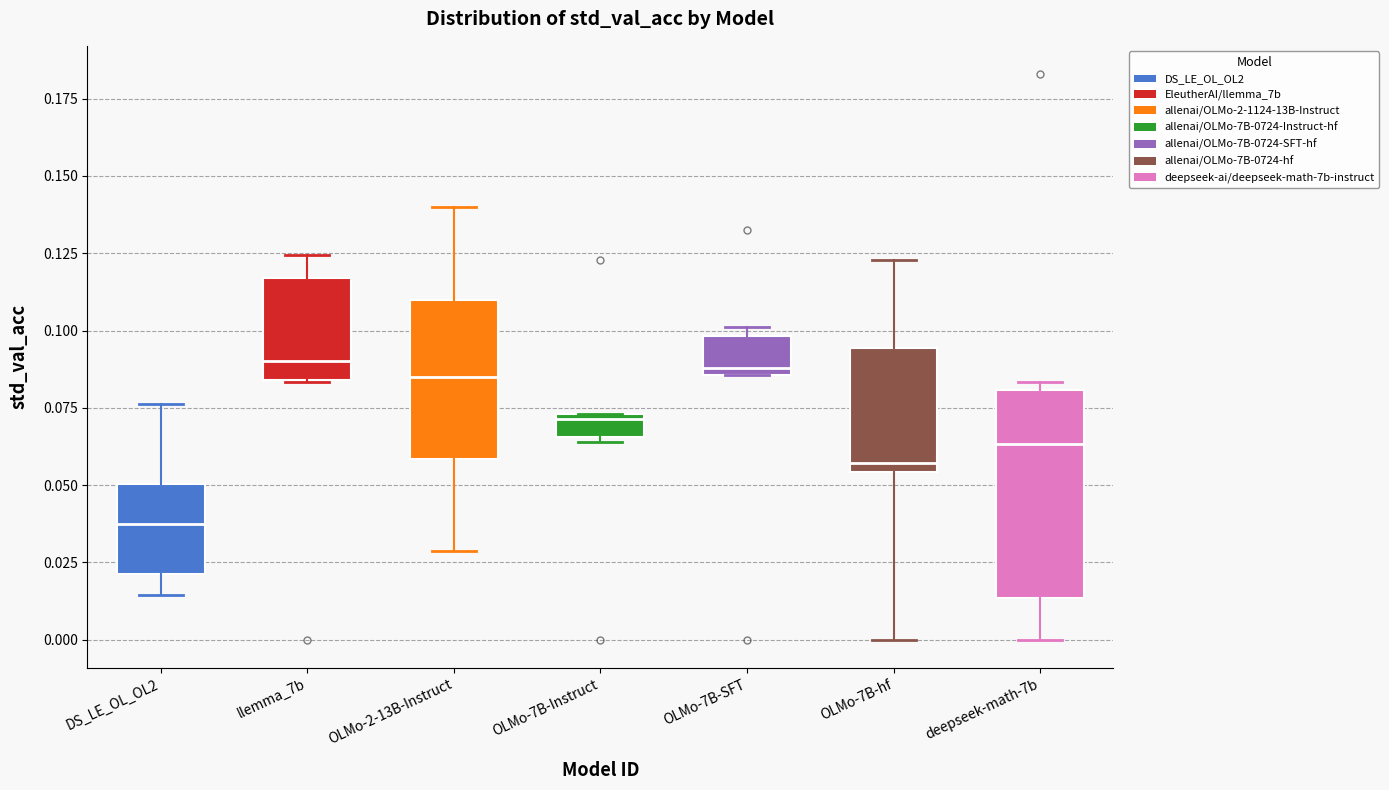

Comparing the boxes themselves (not the whiskers), which one is the tallest?

deepseek-math-7b